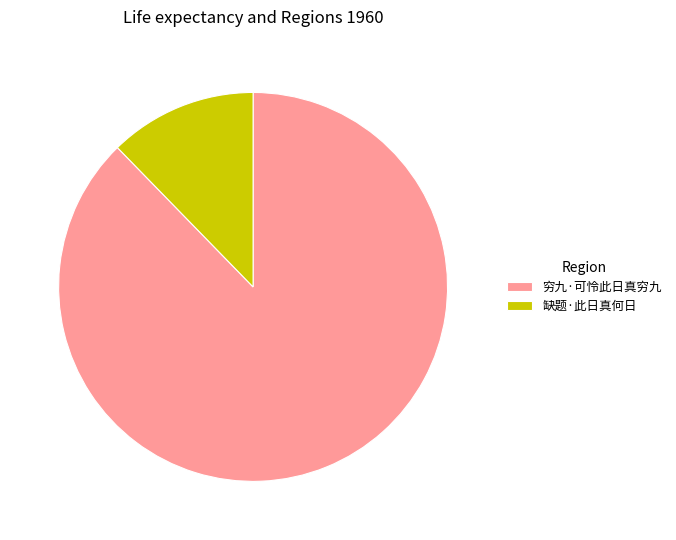

Which has a higher value, 穷九·可怜此日真穷九 or 缺题·此日真何日?

穷九·可怜此日真穷九